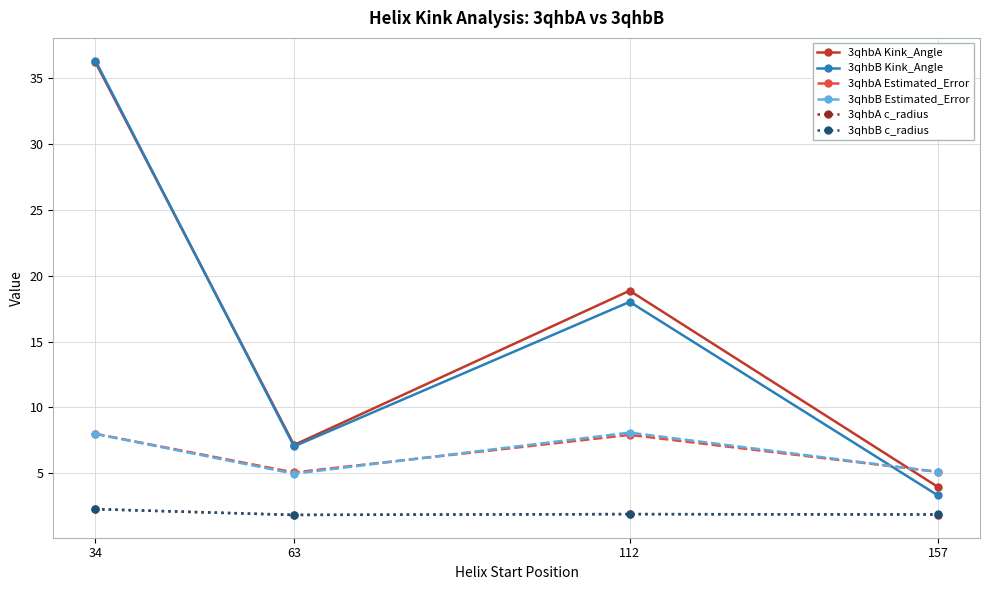

What value does the 3qhbB Estimated_Error series have at 157?

5.1